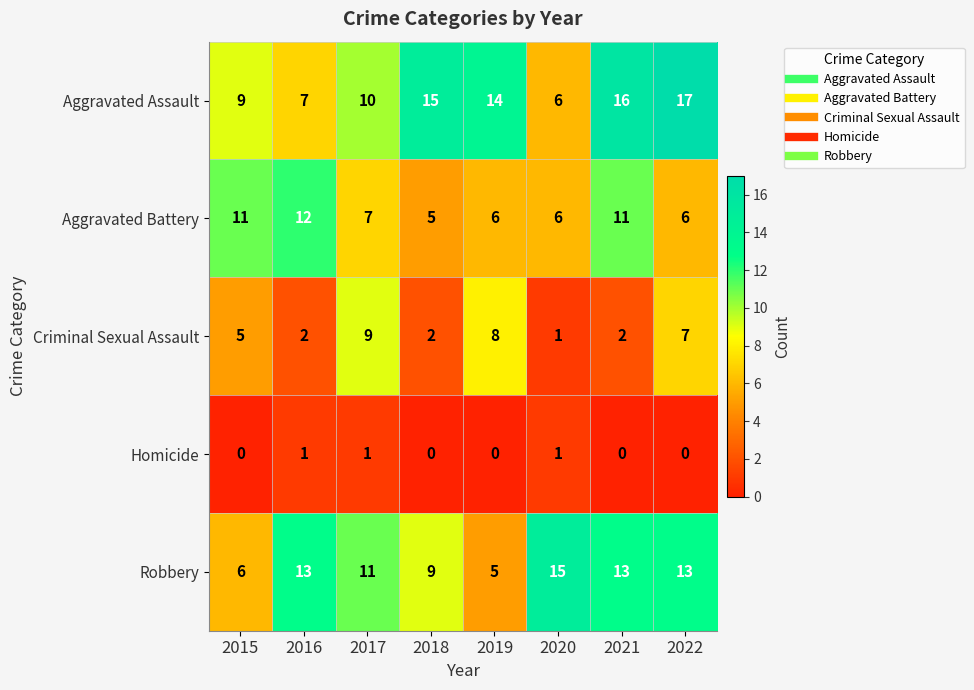

List the series in order of their peak value, lowest first.

Homicide, Criminal Sexual Assault, Aggravated Battery, Robbery, Aggravated Assault